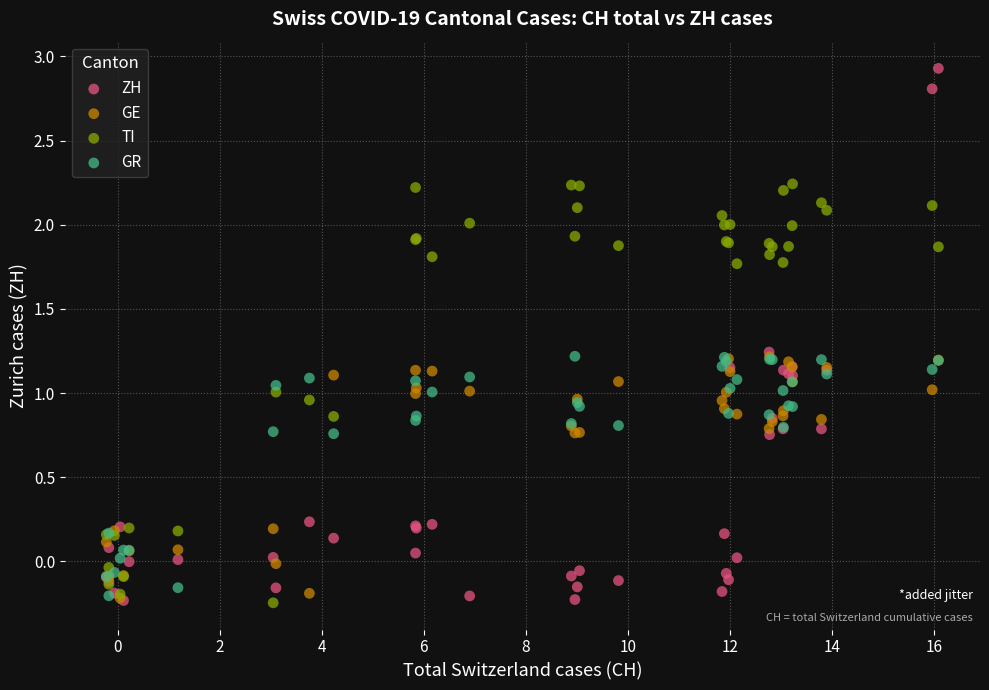

What are all the series names shown in the legend?

ZH, GE, TI, GR